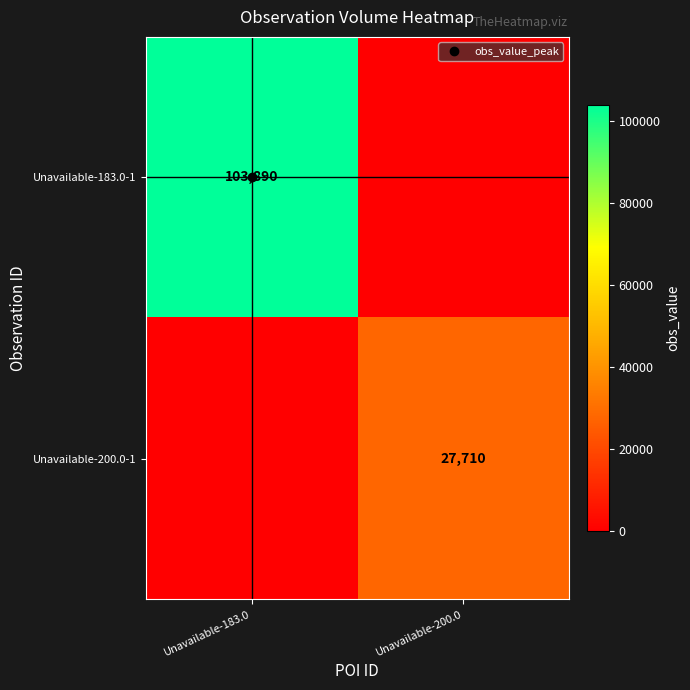

How many data points in Unavailable-183.0-1 are less than 103890?

1